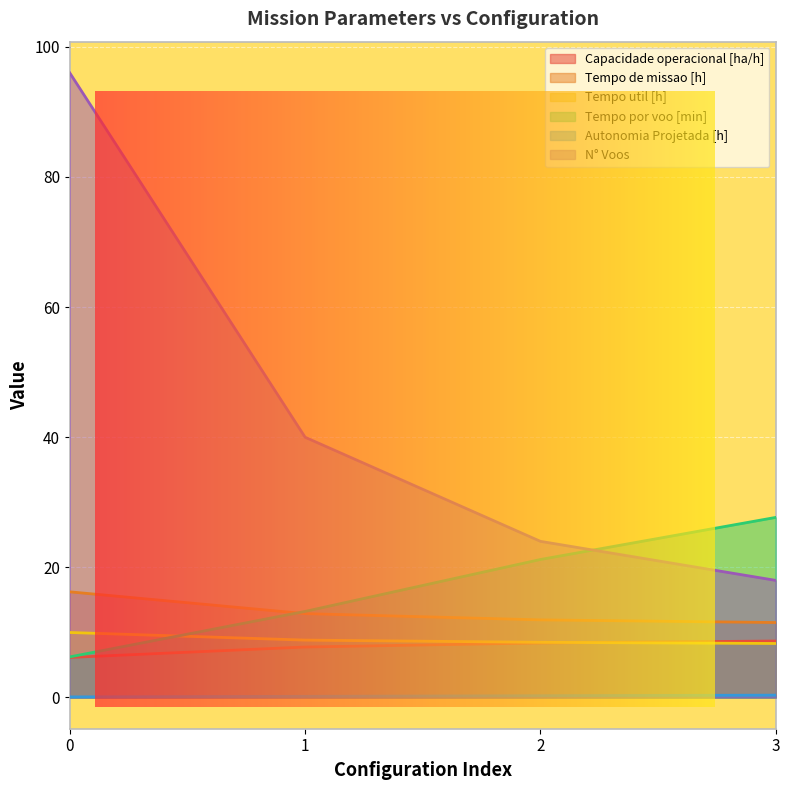

How many categories are shown in the chart?

4